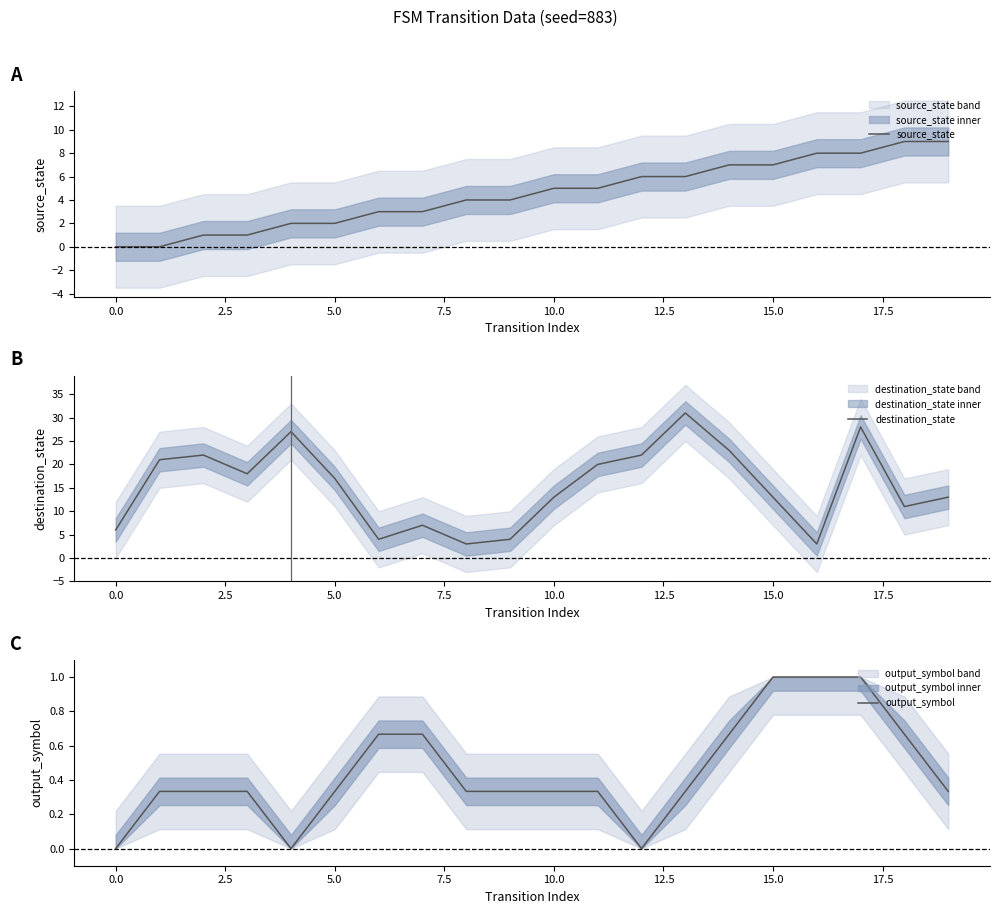

In destination_state, how many points are lower than both neighbors (excluding endpoints)?

5